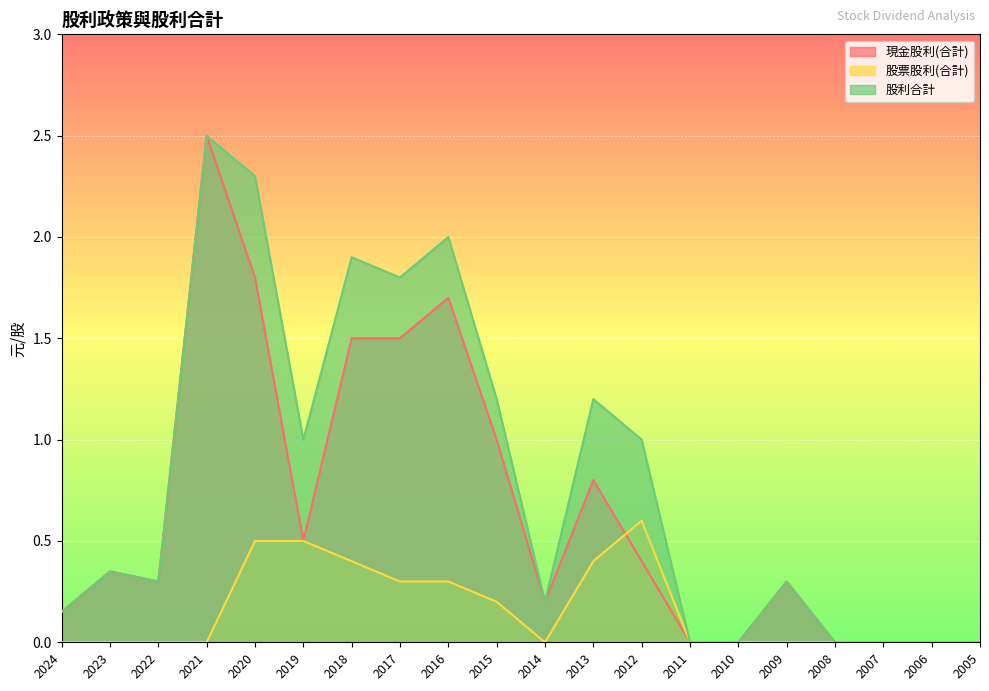

How many lines are shown in the chart?

3